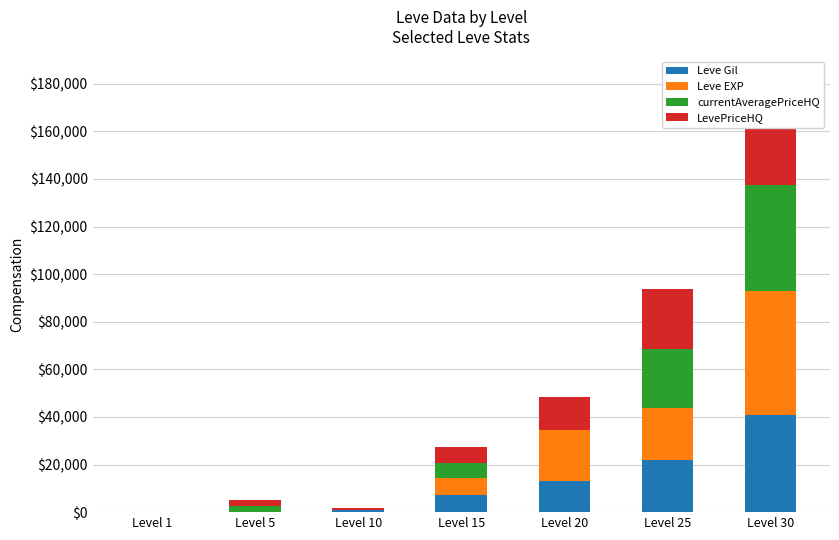

Reading left to right, list all the values displayed in this chart.

Leve Gil: Level 1=160.0	Level 5=220.0	Level 10=990.0	Level 15=7170.0	Level 20=12960.0	Level 25=21830.0	Level 30=40640.0
Leve EXP: Level 1=1.0	Level 5=5.0	Level 10=9.0	Level 15=7170.0	Level 20=21600.0	Level 25=21830.0	Level 30=52220.0
currentAveragePriceHQ: Level 1=0.0	Level 5=2339.6	Level 10=0.0	Level 15=6499.0	Level 20=0.0	Level 25=25000.0	Level 30=44500.0
LevePriceHQ: Level 1=0.0	Level 5=2499.0	Level 10=748.0	Level 15=6499.0	Level 20=14000.0	Level 25=25000.0	Level 30=44997.0